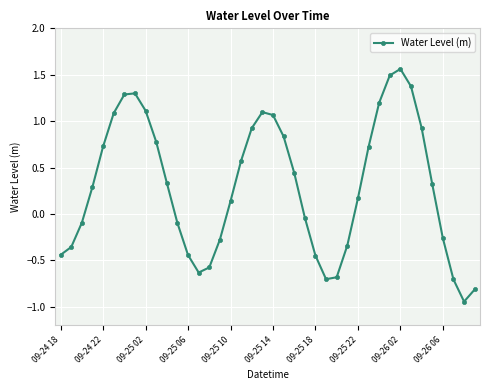

How many interior local valleys (lower than both neighbors) does the data have?

3